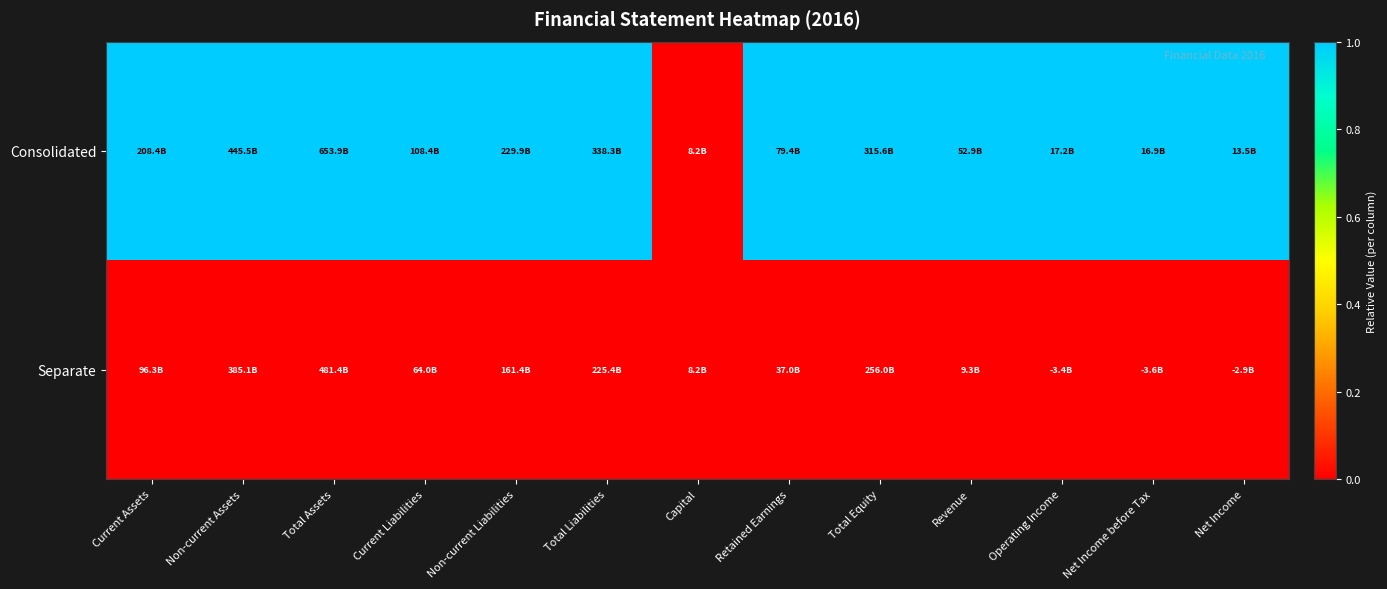

Reading left to right, list all the values displayed in this chart.

Consolidated: Current Assets=1	Non-current Assets=1	Total Assets=1	Current Liabilities=1	Non-current Liabilities=1	Total Liabilities=1	Capital=0	Retained Earnings=1	Total Equity=1	Revenue=1	Operating Income=1	Net Income before Tax=1	Net Income=1
Separate: Current Assets=0	Non-current Assets=0	Total Assets=0	Current Liabilities=0	Non-current Liabilities=0	Total Liabilities=0	Capital=0	Retained Earnings=0	Total Equity=0	Revenue=0	Operating Income=0	Net Income before Tax=0	Net Income=0